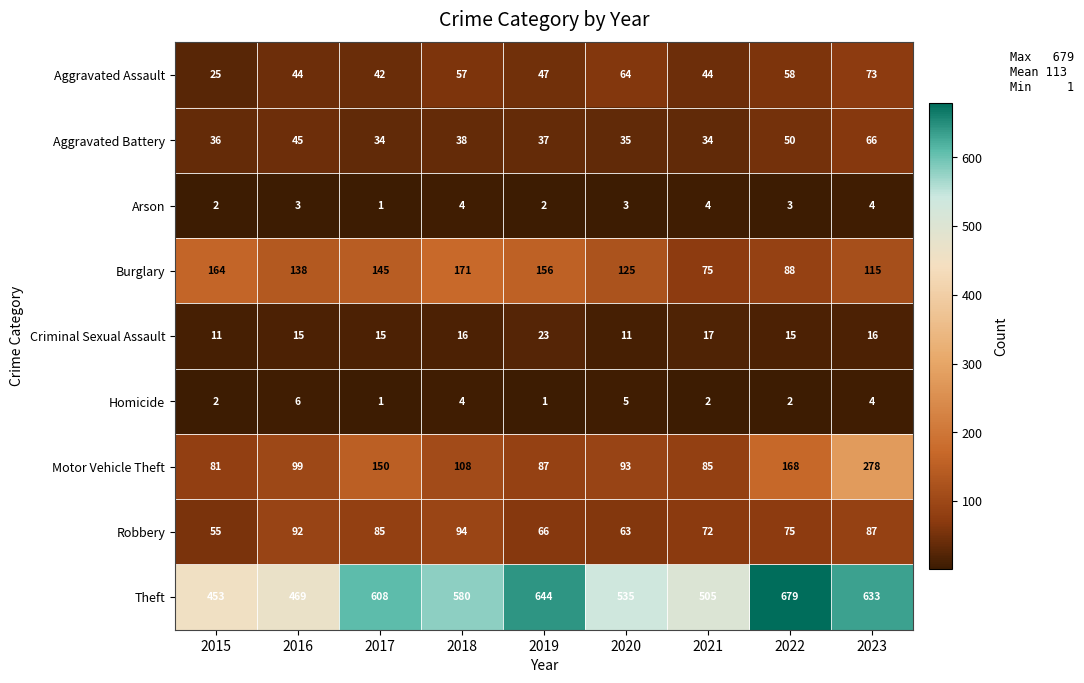

Which label corresponds to the largest value in the chart?

2022